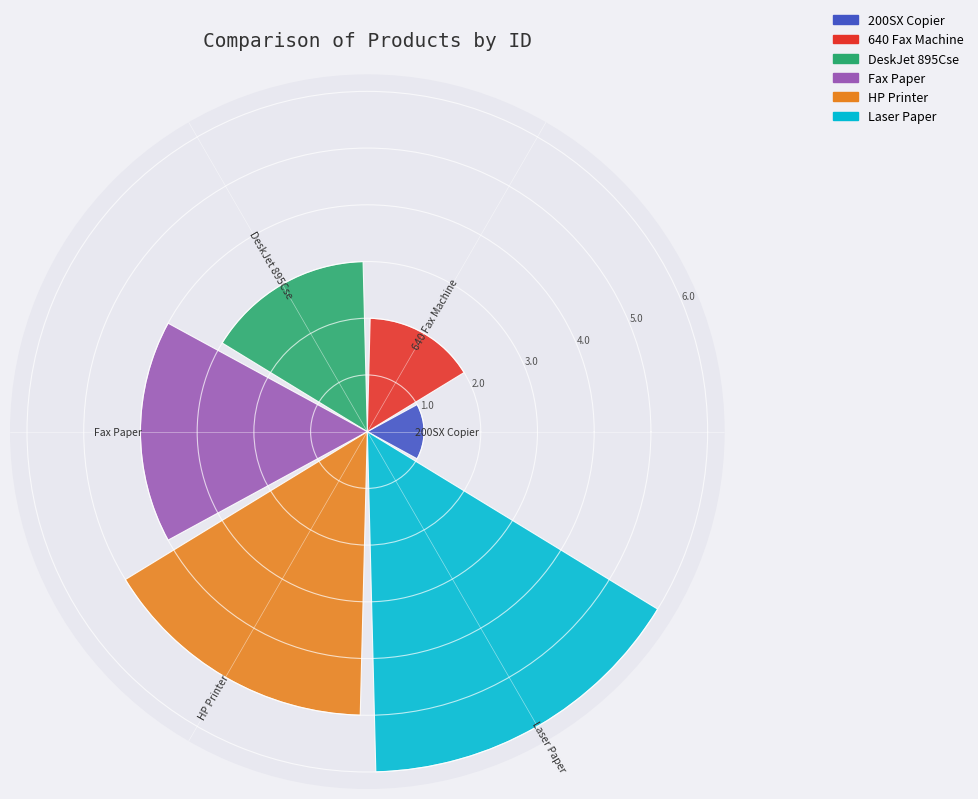

What is the maximum value shown in the chart?

6